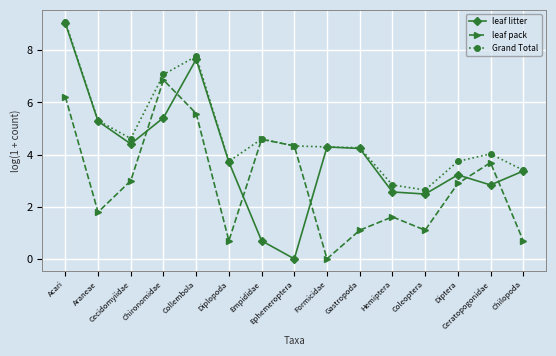

Reading left to right, list all the values displayed in this chart.

leaf litter: 9.0	5.3	4.4	5.4	7.7	3.7	0.7	0.0	4.3	4.2	2.6	2.5	3.2	2.8	3.4
leaf pack: 6.2	1.8	3.0	6.9	5.6	0.7	4.6	4.3	0.0	1.1	1.6	1.1	2.9	3.7	0.7
Grand Total: 9.1	5.3	4.6	7.1	7.8	3.7	4.6	4.3	4.3	4.3	2.8	2.6	3.7	4.0	3.4